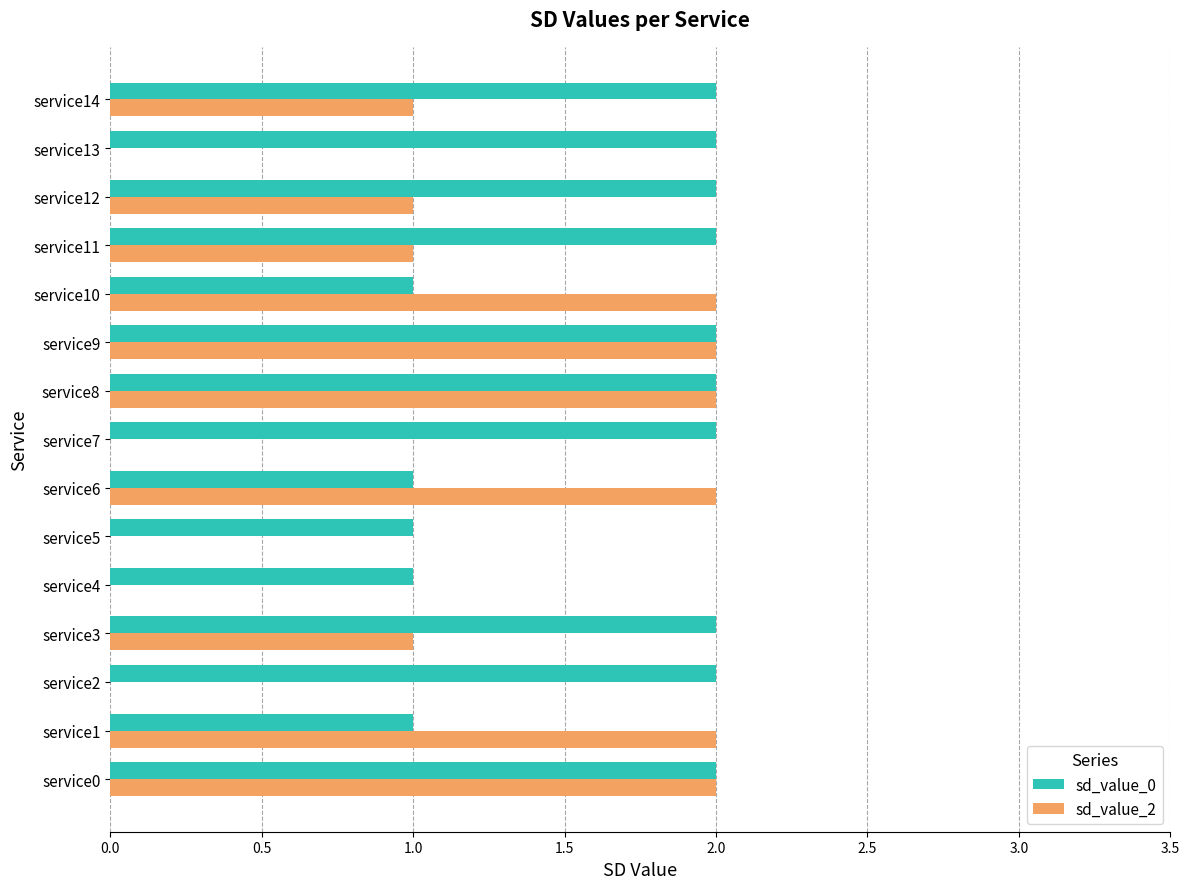

Which series has the widest spread of values?

sd_value_2